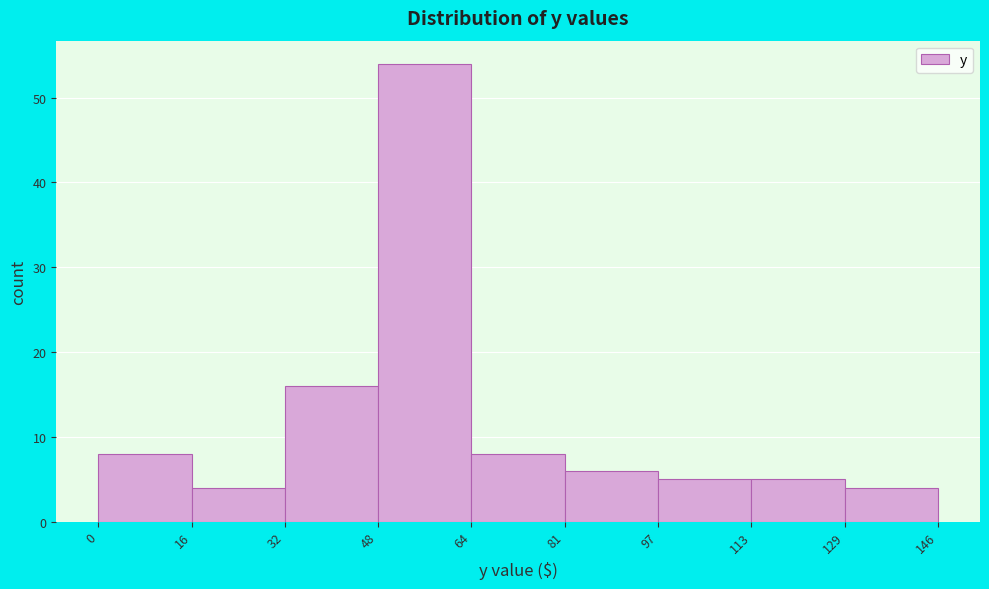

Reading left to right, list every bar in this chart as the range it spans on the x-axis followed by its height. The values are not printed on the chart, so give them approximately, as read against the axis.

0 to 16: 8
16 to 32: 4
32 to 48: 16
48 to 64: 54
64 to 81: 8
81 to 97: 6
97 to 113: 5
113 to 129: 5
129 to 146: 4